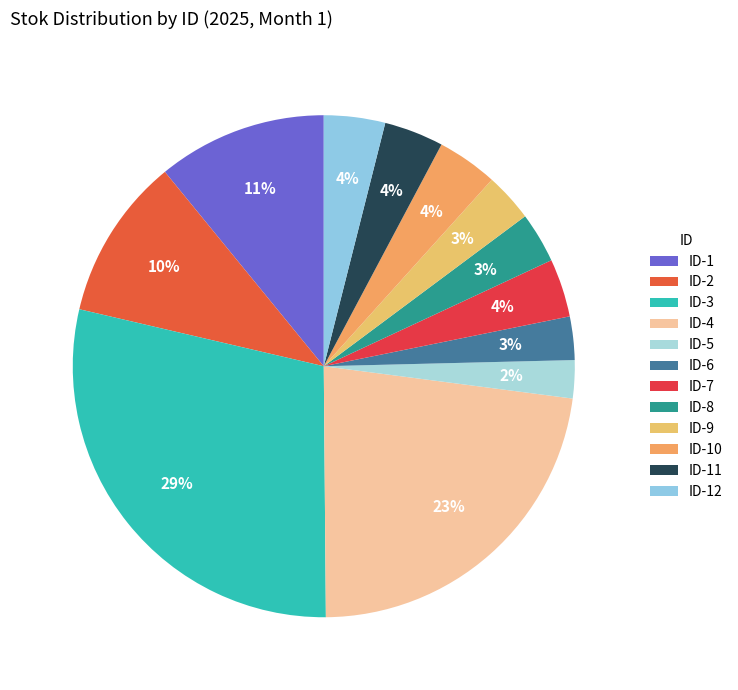

True or false: ID-6 accounts for 3% of the total.

True